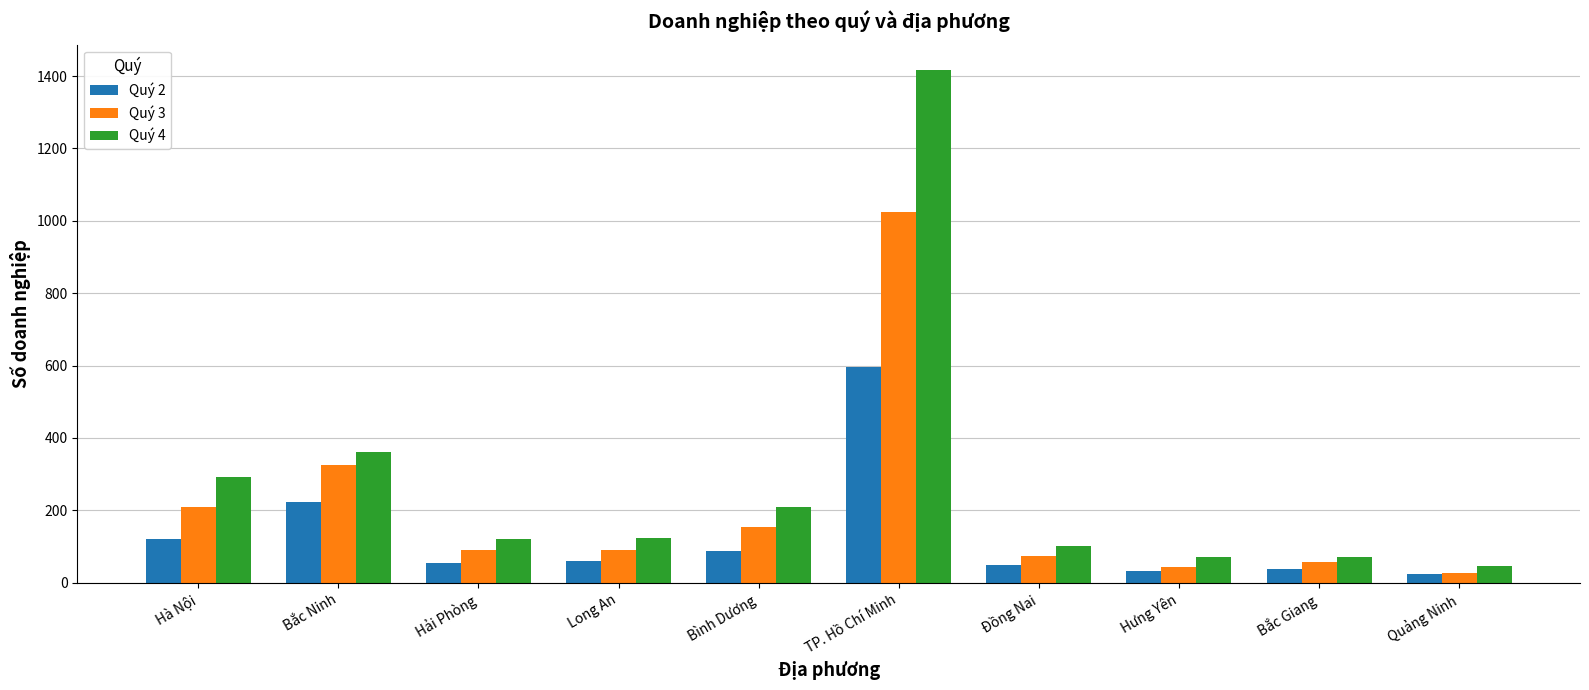

Which series changed the most between Bình Dương and Quảng Ninh?

Quý 4